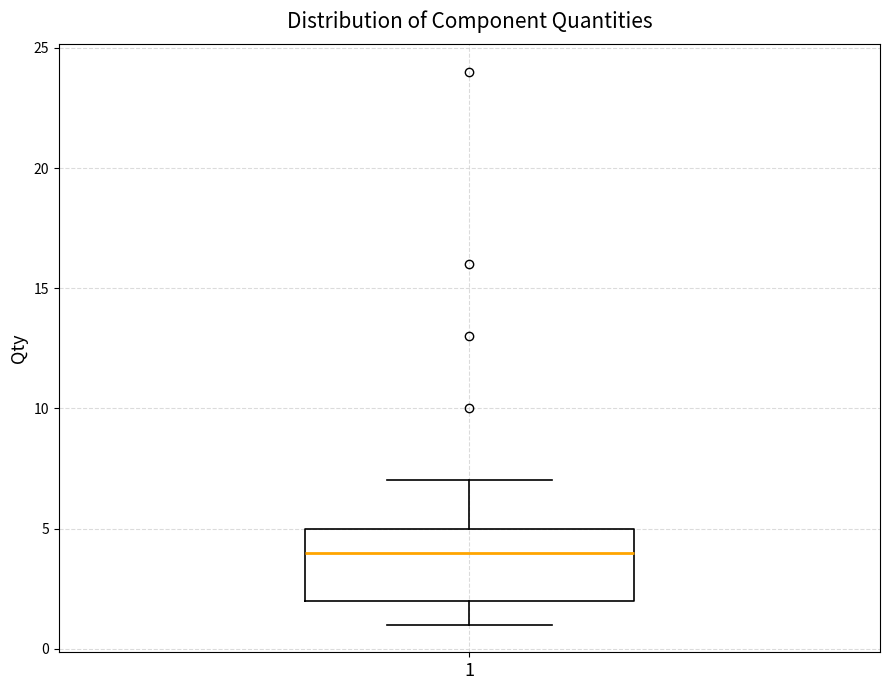

Where is the lower edge of the box at x = 1 on the y-axis? The values are not printed on the chart, so give them approximately, as read against the axis.

2